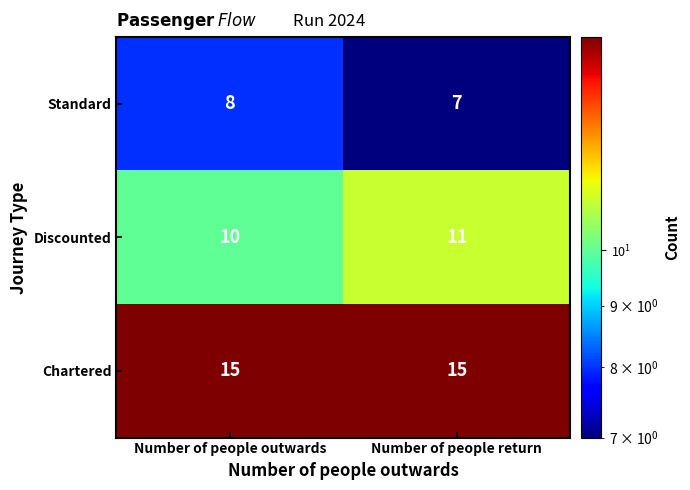

List the series in order of their peak value, highest first.

Chartered, Discounted, Standard